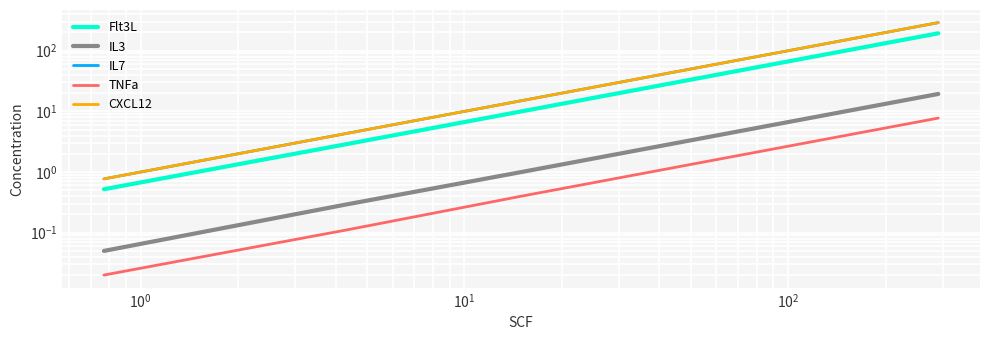

List the series in order of their peak value, lowest first.

TNFa, IL3, Flt3L, IL7, CXCL12